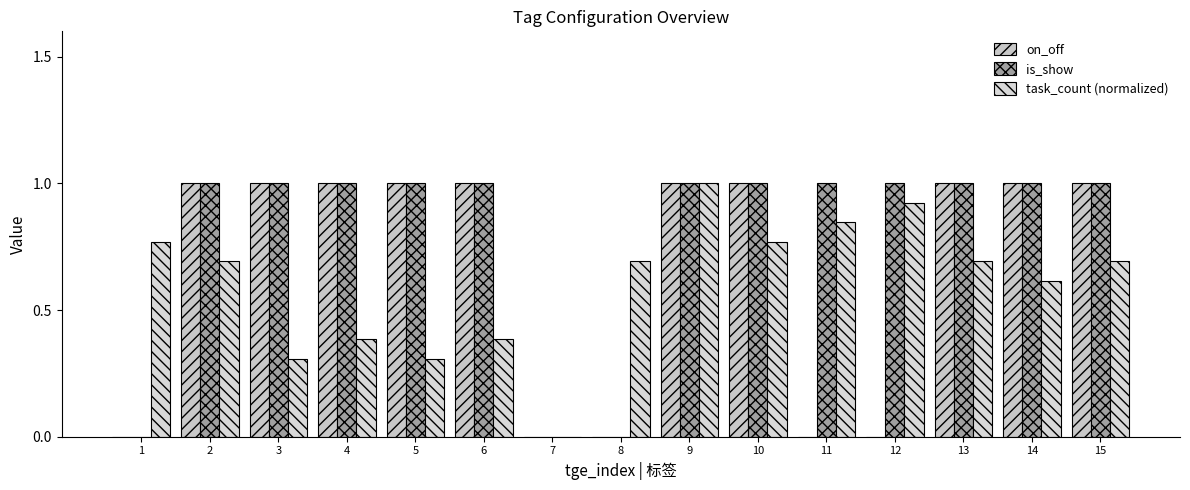

Count the number of data series in this chart.

3